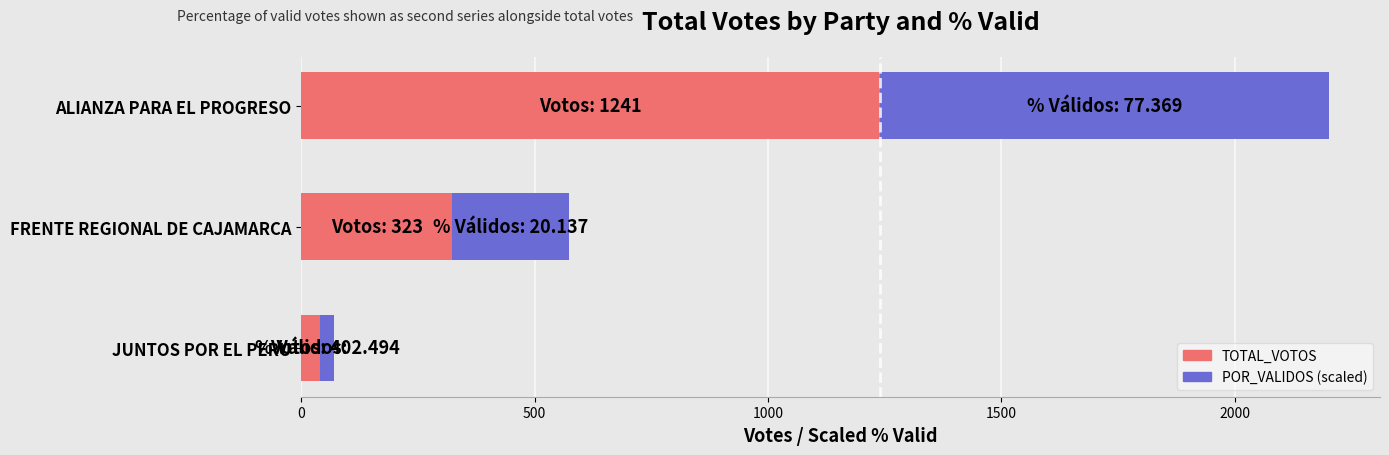

At which category is the sum across all series the highest?

ALIANZA PARA EL PROGRESO